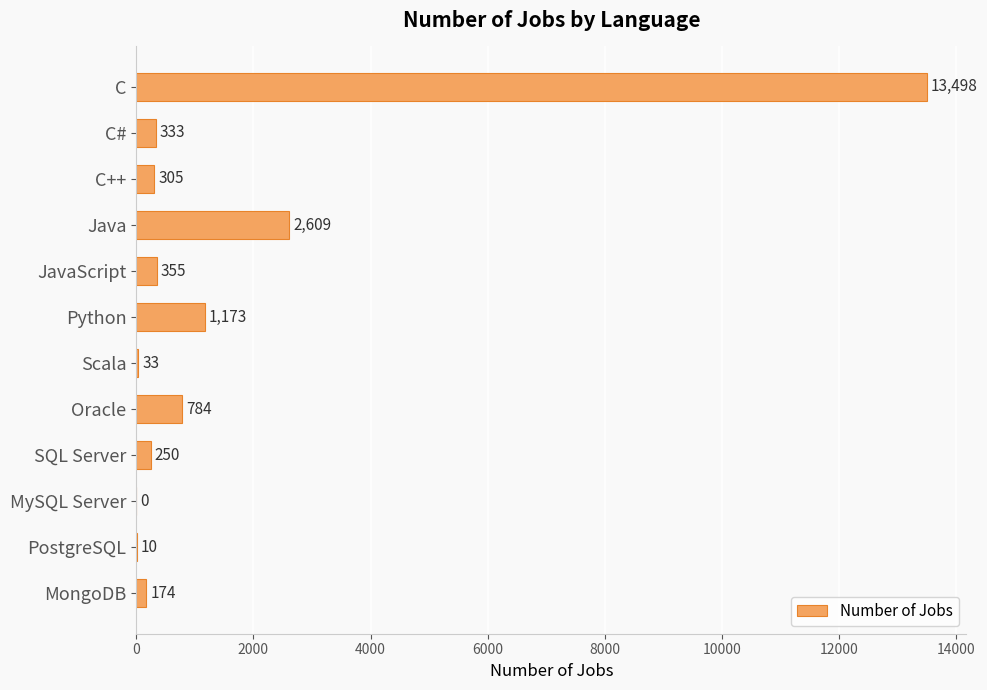

The chart shows a value of 784 at Oracle. True or false?

True